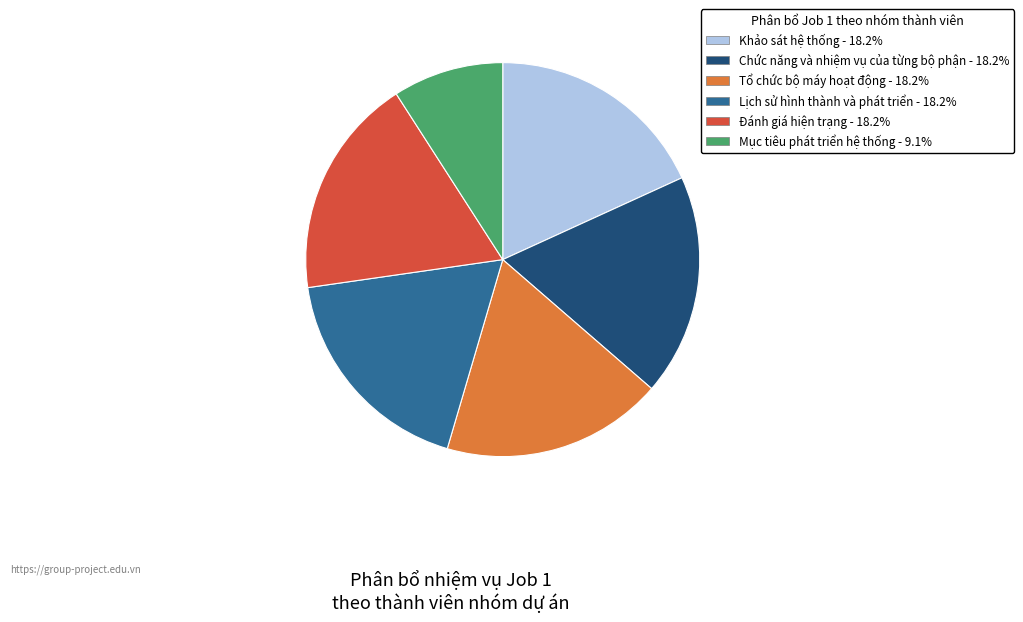

Is the sum of Chức năng và nhiệm vụ của từng bộ phận and Khảo sát hệ thống greater than half?

No